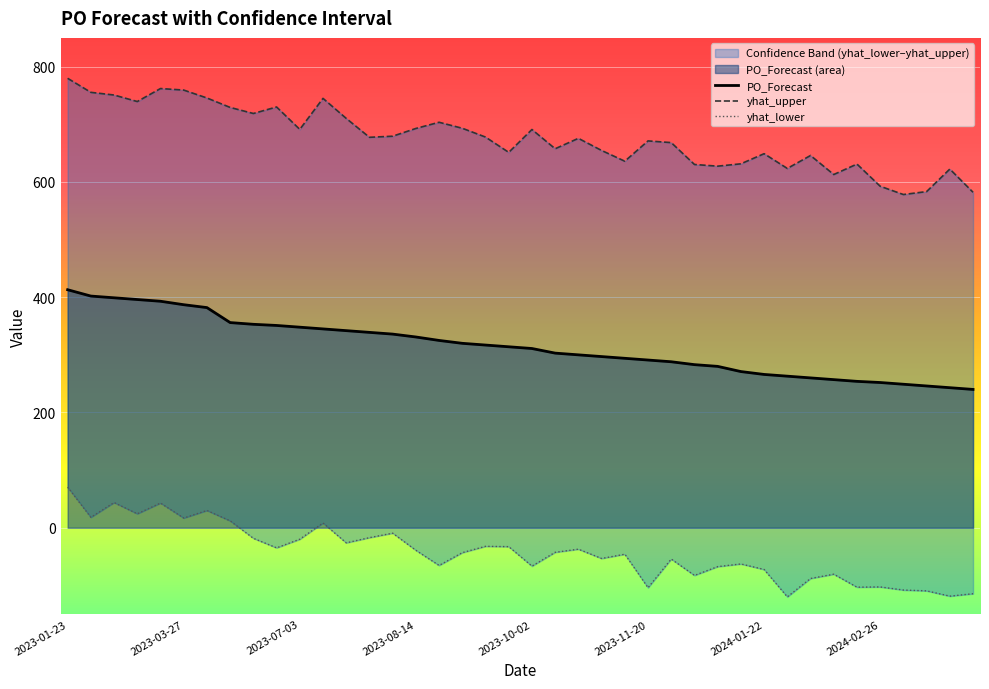

Which series changed the most between 2023-06-12 and 2024-01-08?

yhat_upper